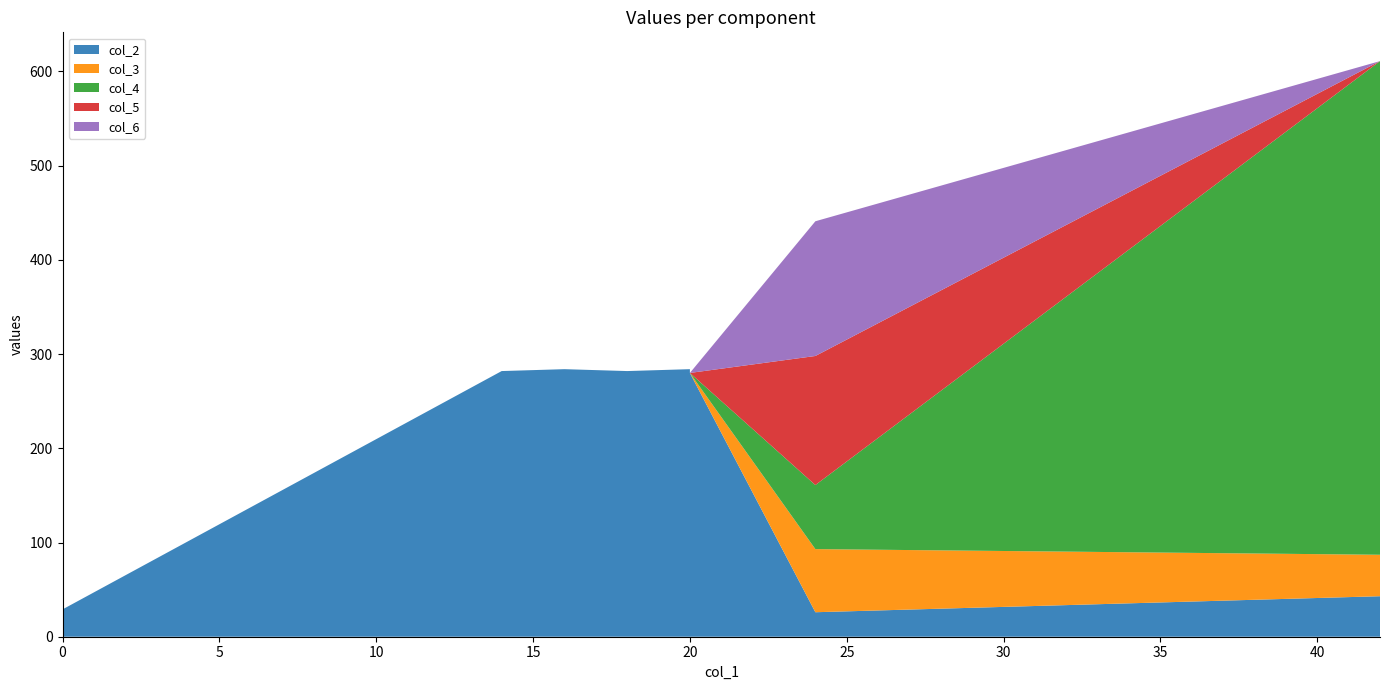

Reading left to right, what are all the values shown in this chart?

col_2: TileSeeker=29	Decomposer Unit 0=282	Decomposer Unit 1=283	Decomposer Unit 2=284	Decomposer Unit 3=282	Decomposer Unit 4=283	Decomposer Unit 5=284	Decomposer Unit 6=284	Decomposer Unit 7=280	InsideTileDecomposer=26	MinTileRaster=43
col_3: TileSeeker=0	Decomposer Unit 0=0	Decomposer Unit 1=0	Decomposer Unit 2=0	Decomposer Unit 3=0	Decomposer Unit 4=0	Decomposer Unit 5=0	Decomposer Unit 6=0	Decomposer Unit 7=0	InsideTileDecomposer=67	MinTileRaster=44
col_4: TileSeeker=0	Decomposer Unit 0=0	Decomposer Unit 1=0	Decomposer Unit 2=0	Decomposer Unit 3=0	Decomposer Unit 4=0	Decomposer Unit 5=0	Decomposer Unit 6=0	Decomposer Unit 7=0	InsideTileDecomposer=68	MinTileRaster=524
col_5: TileSeeker=0	Decomposer Unit 0=0	Decomposer Unit 1=0	Decomposer Unit 2=0	Decomposer Unit 3=0	Decomposer Unit 4=0	Decomposer Unit 5=0	Decomposer Unit 6=0	Decomposer Unit 7=0	InsideTileDecomposer=137	MinTileRaster=0
col_6: TileSeeker=0	Decomposer Unit 0=0	Decomposer Unit 1=0	Decomposer Unit 2=0	Decomposer Unit 3=0	Decomposer Unit 4=0	Decomposer Unit 5=0	Decomposer Unit 6=0	Decomposer Unit 7=0	InsideTileDecomposer=143	MinTileRaster=0